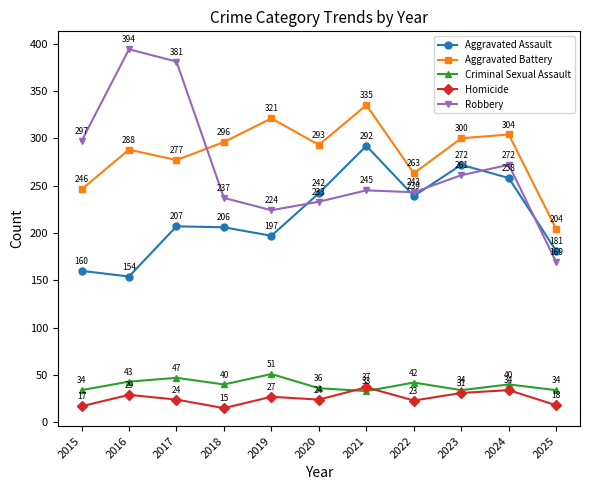

Where is the first local maximum for Homicide?

2016